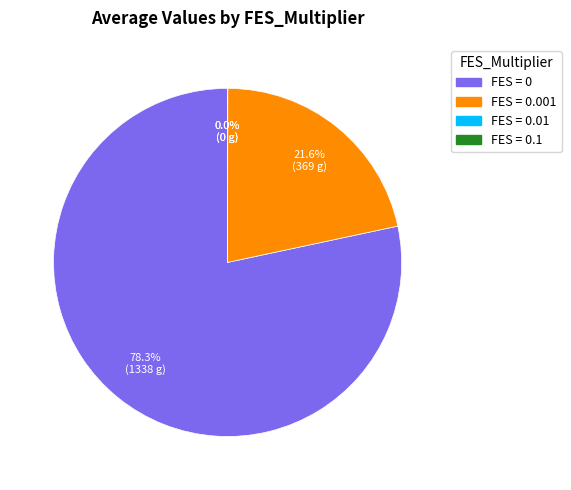

Is there any slice that represents more than half of the pie?

Yes